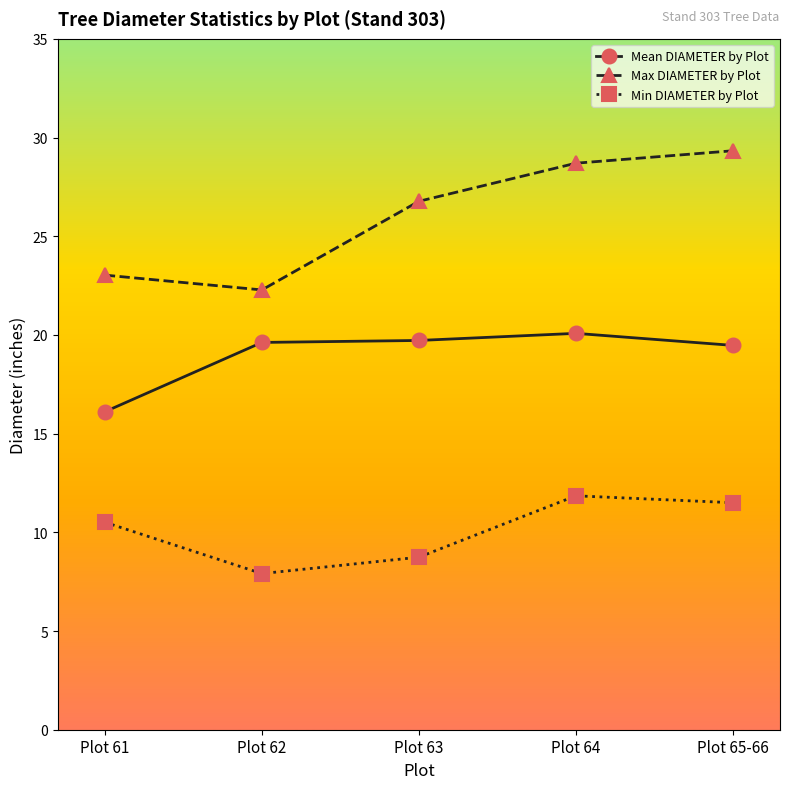

Is it true that Mean DIAMETER by Plot equals 19.7 at Plot 63?

True